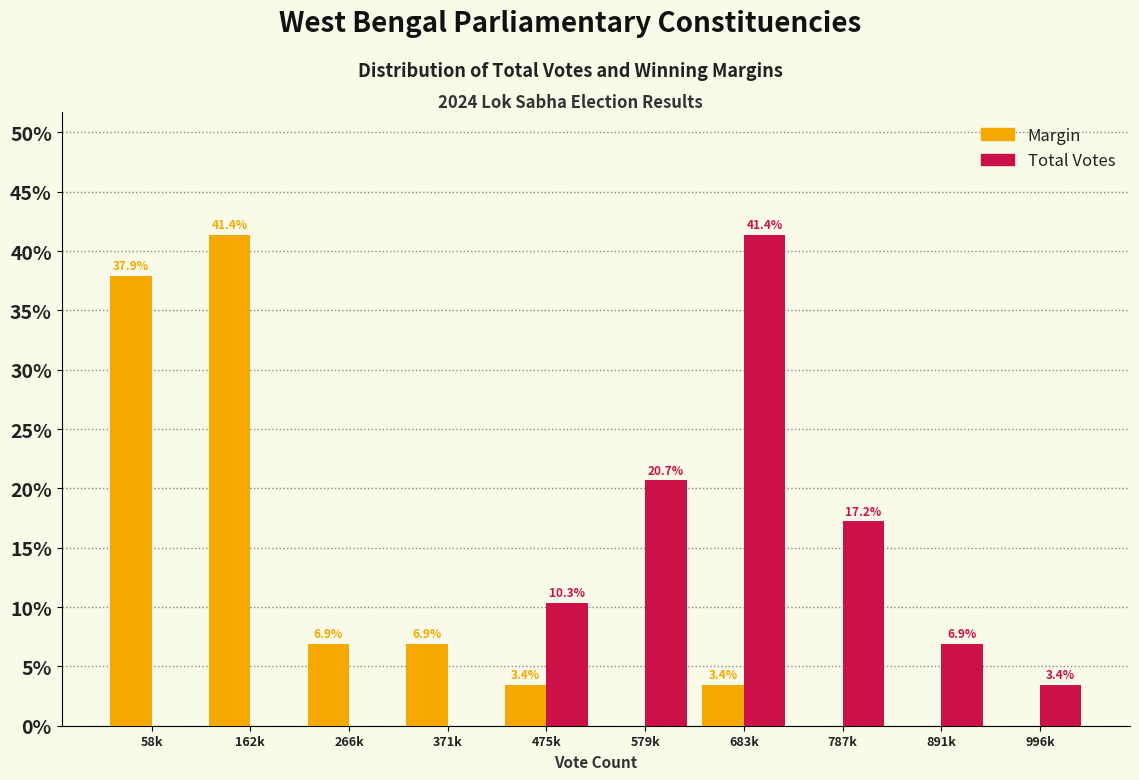

Reading left to right, list all the values displayed in this chart.

Margin: 58k=37.9	162k=41.4	266k=6.9	371k=6.9	475k=3.4	579k=0.0	683k=3.4	787k=0.0	891k=0.0	996k=0.0
Total Votes: 58k=0.0	162k=0.0	266k=0.0	371k=0.0	475k=10.3	579k=20.7	683k=41.4	787k=17.2	891k=6.9	996k=3.4